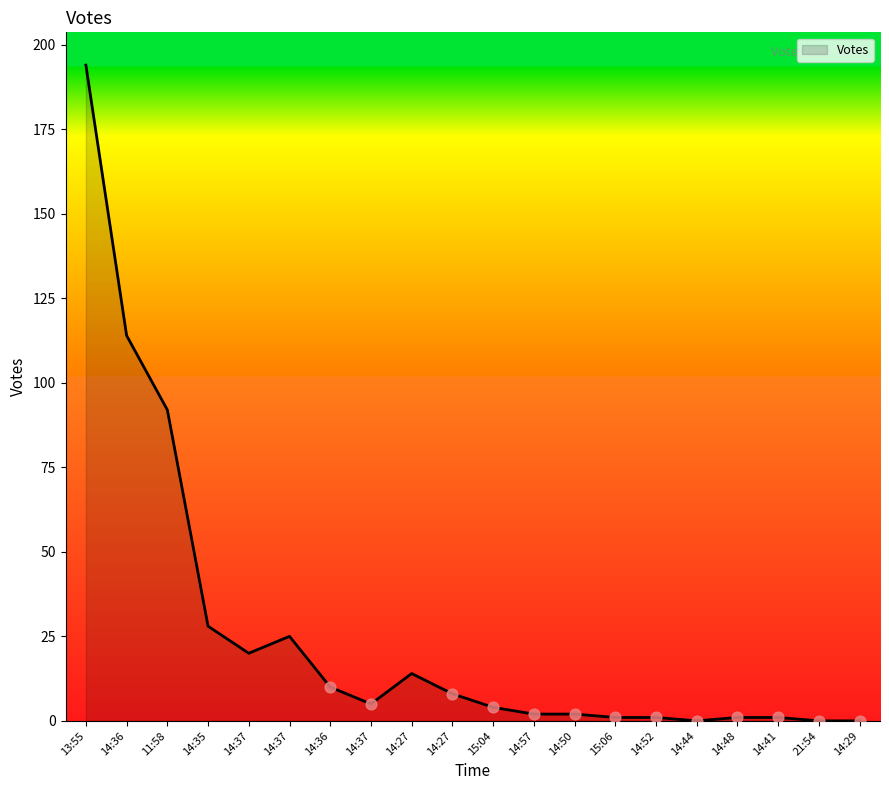

Is this an area chart (filled region under the line)?

Yes